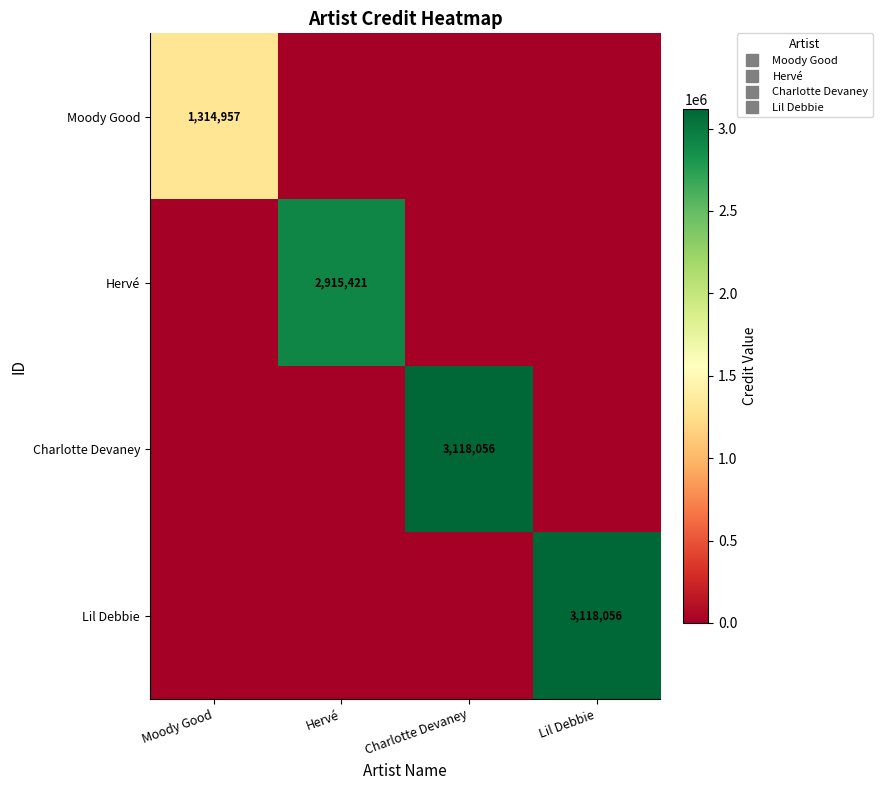

List the labels in order of Charlotte Devaney value, largest first.

Charlotte Devaney, Moody Good, Hervé, Lil Debbie